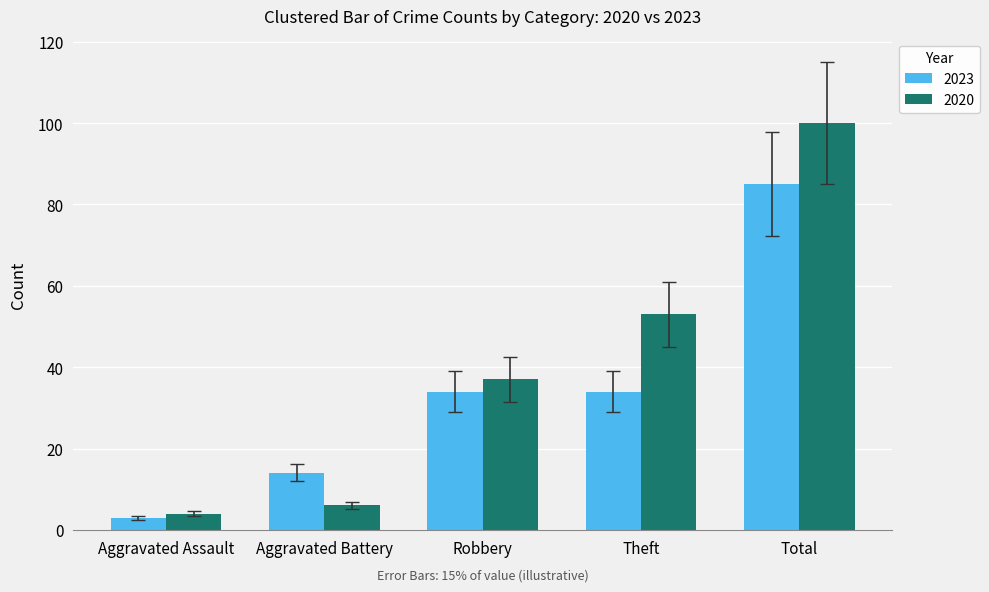

What is the spread (max minus min) of values at Total?

15